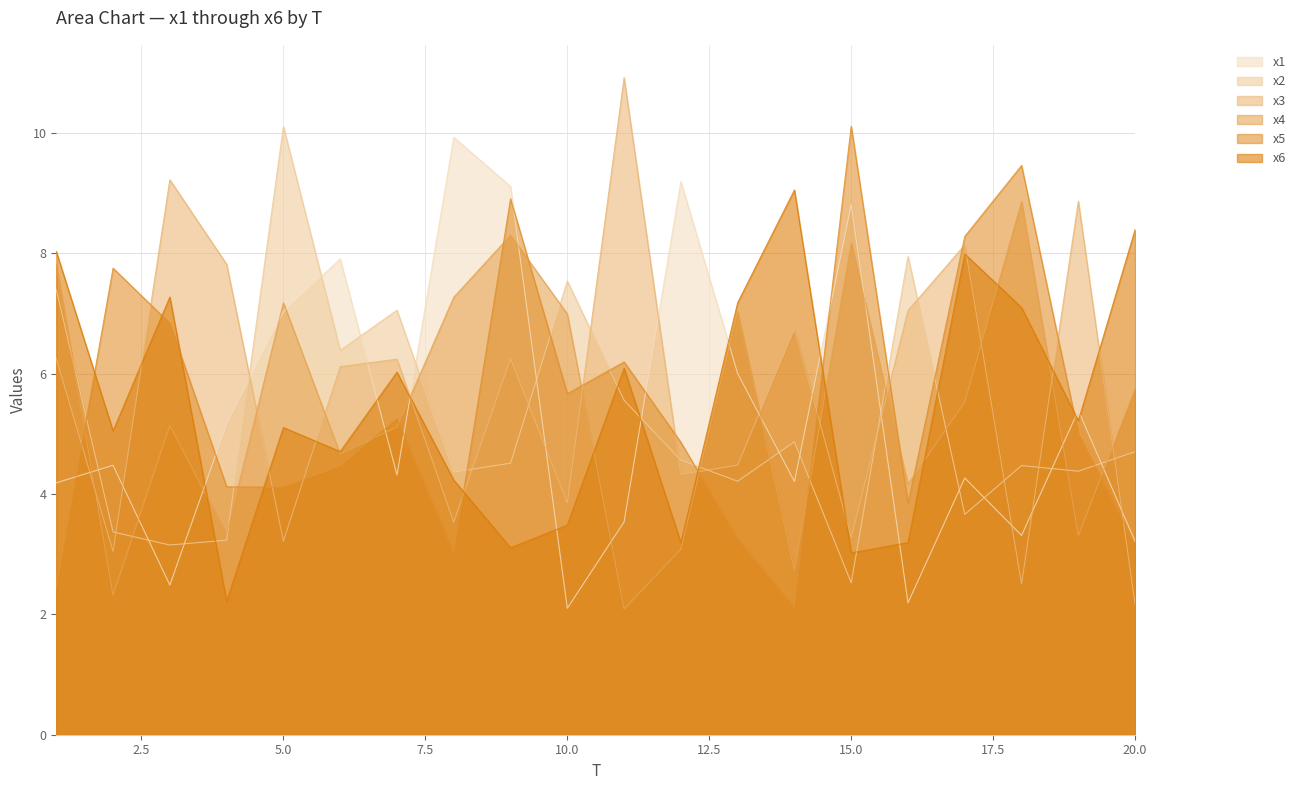

What is the approximate value of x6 at 15.0?

3.0